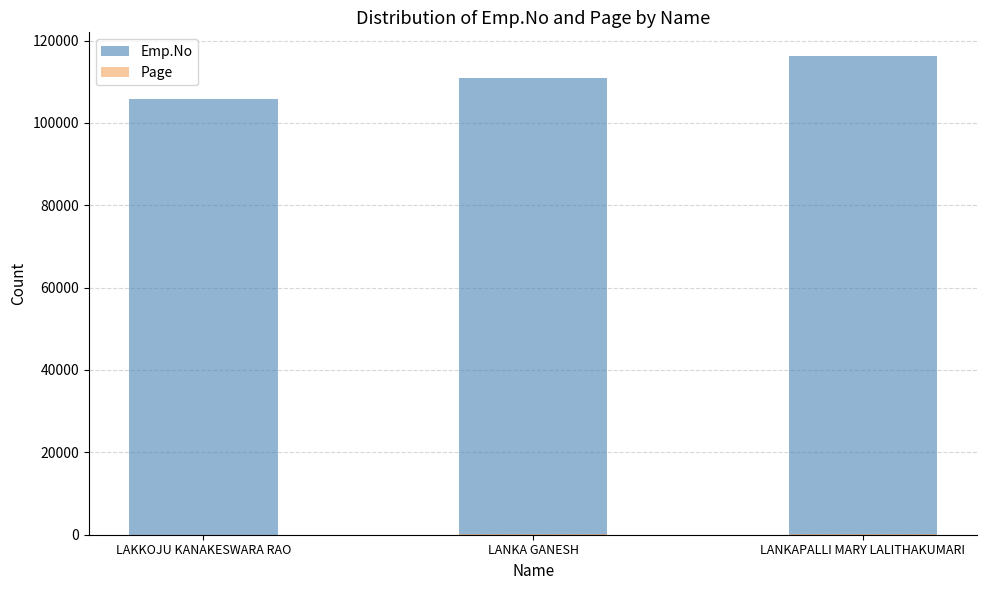

At which label does Emp.No first exceed 110919?

LANKAPALLI MARY LALITHAKUMARI